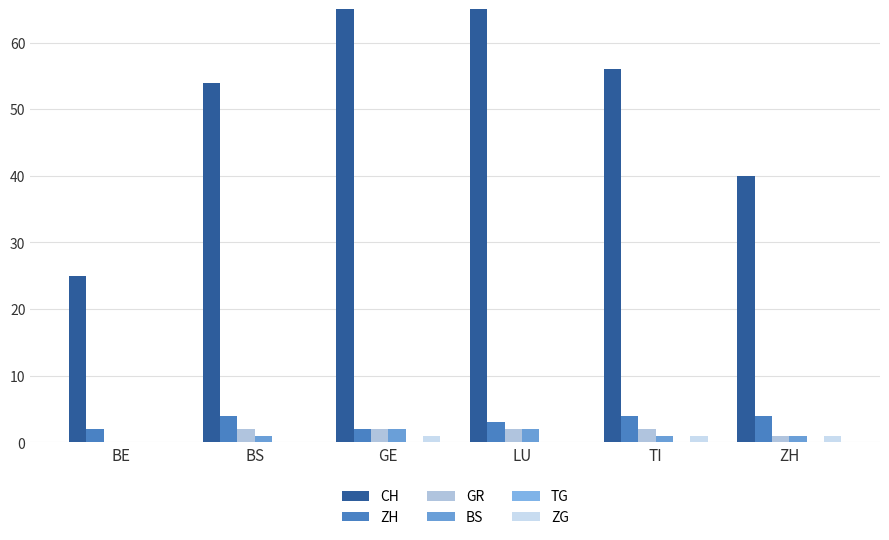

True or false: ZH has a value of 4 at TI.

True